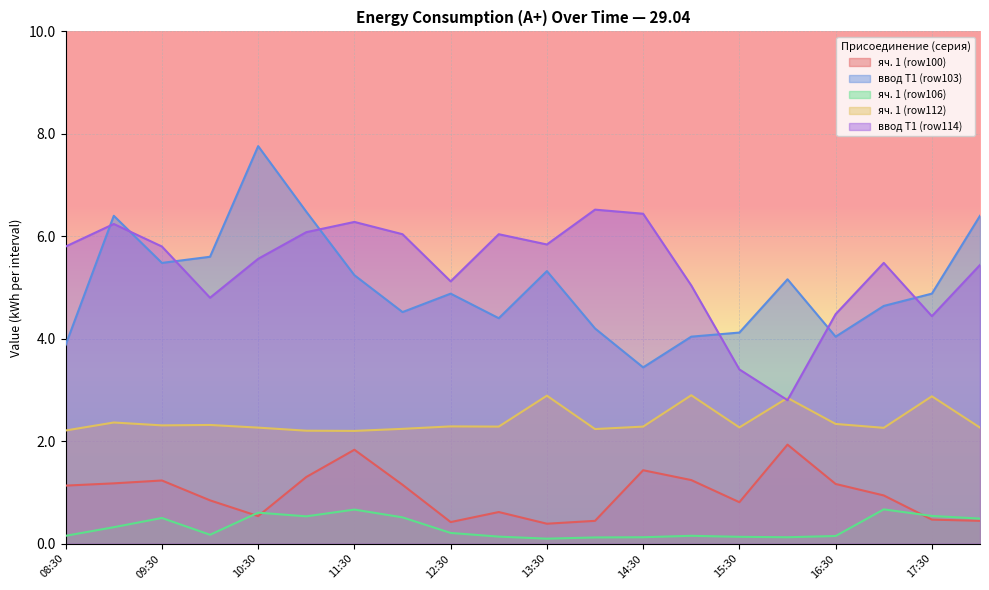

What are all the series names shown in the legend?

яч. 1 (row100), ввод Т1 (row103), яч. 1 (row106), яч. 1 (row112), ввод Т1 (row114)